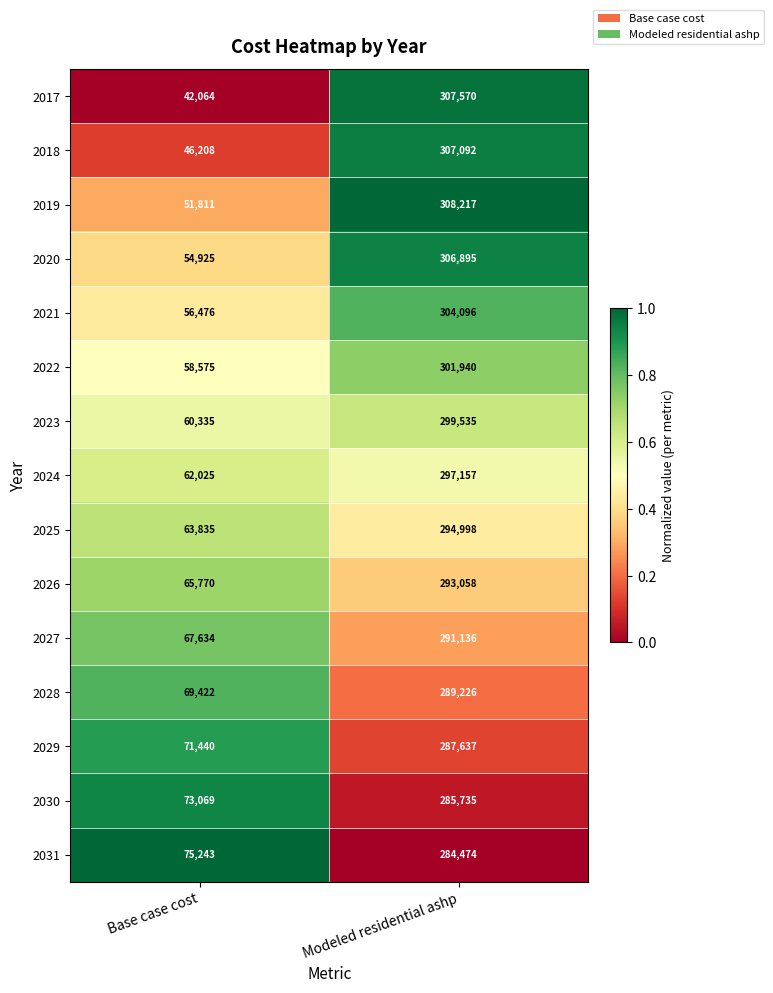

Reading left to right, extract all data points from this chart.

2017: 42064	307570
2018: 46208	307092
2019: 51811	308217
2020: 54925	306895
2021: 56476	304096
2022: 58575	301940
2023: 60335	299535
2024: 62025	297157
2025: 63835	294998
2026: 65770	293058
2027: 67634	291136
2028: 69422	289226
2029: 71440	287637
2030: 73069	285735
2031: 75243	284474